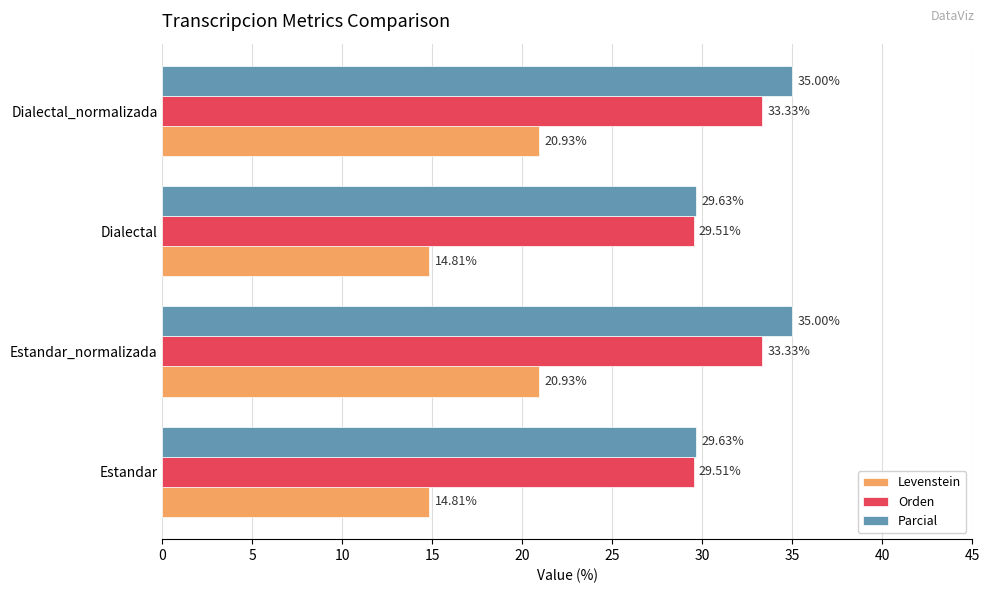

What is the total value across all series at Estandar_normalizada?

89.3